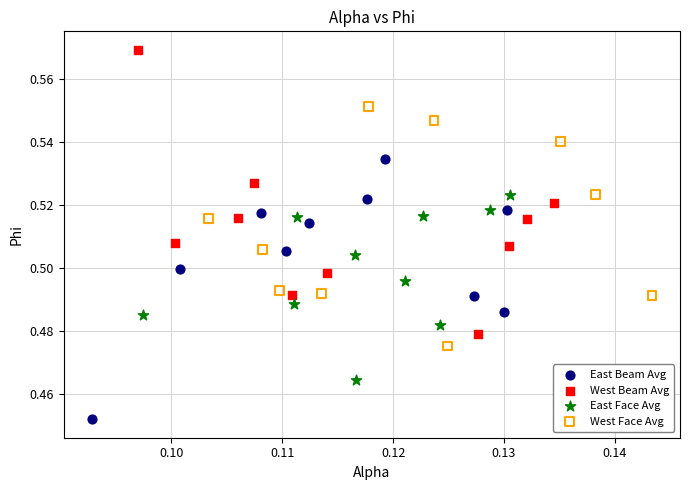

What are all the series names shown in the legend?

East Beam Avg, West Beam Avg, East Face Avg, West Face Avg